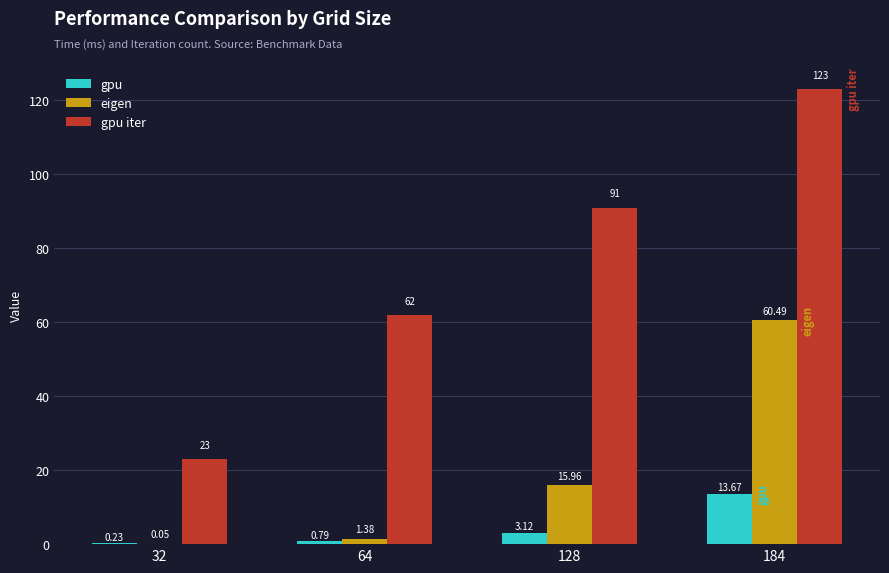

Which series has the largest total across all categories?

gpu iter